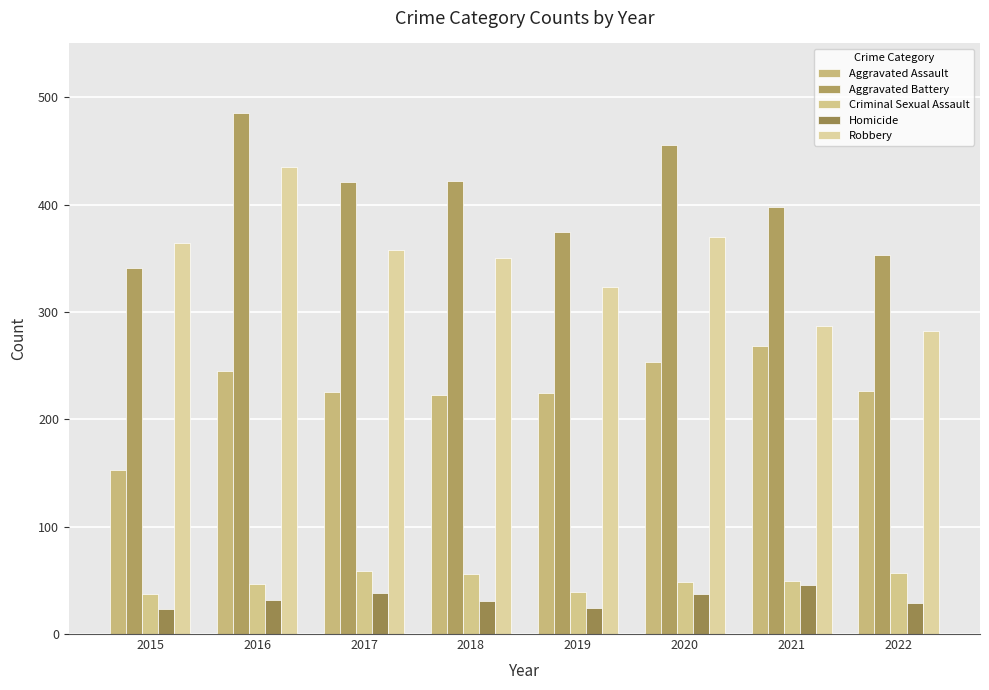

The value of Homicide at 2017 is 62. True or false?

False